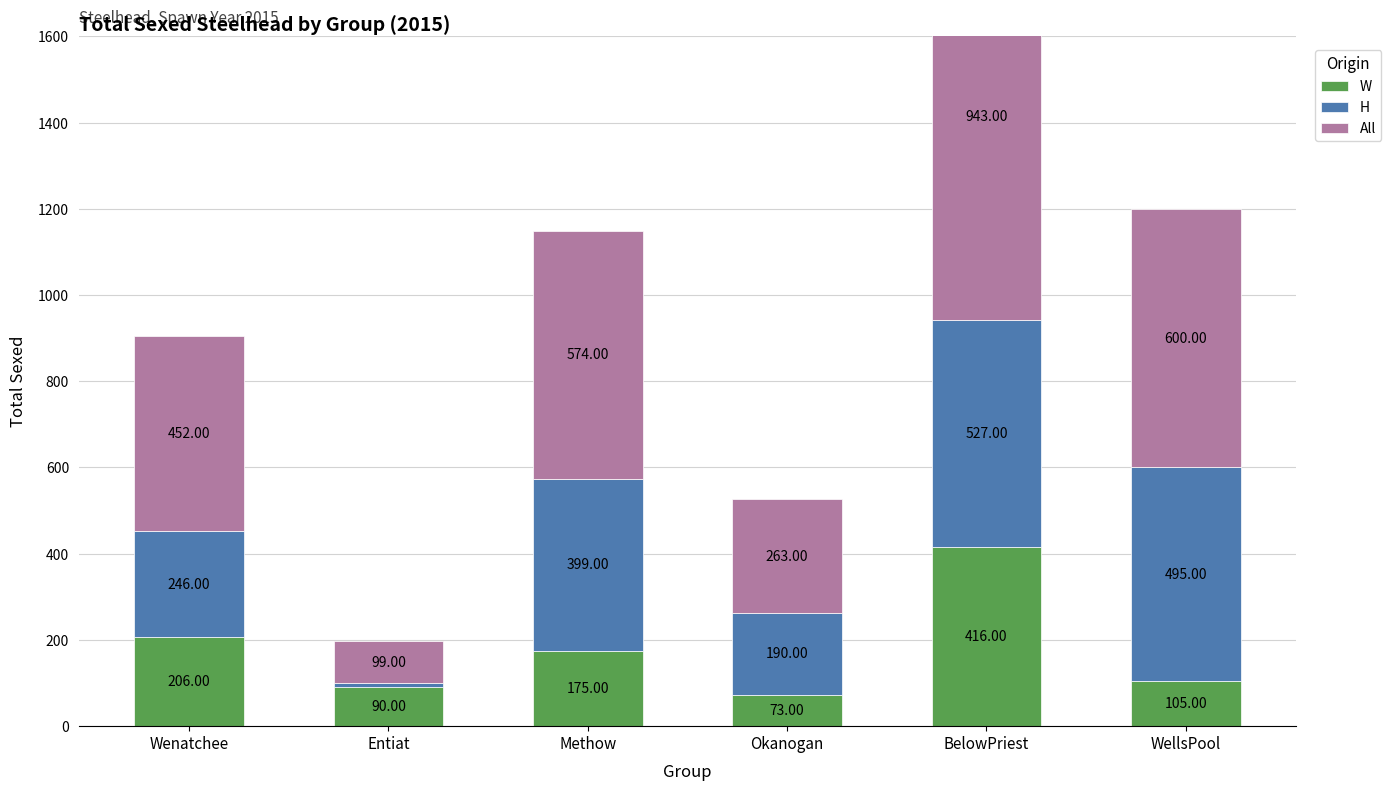

What is the difference between the maximum and second lowest values in the W series?

326